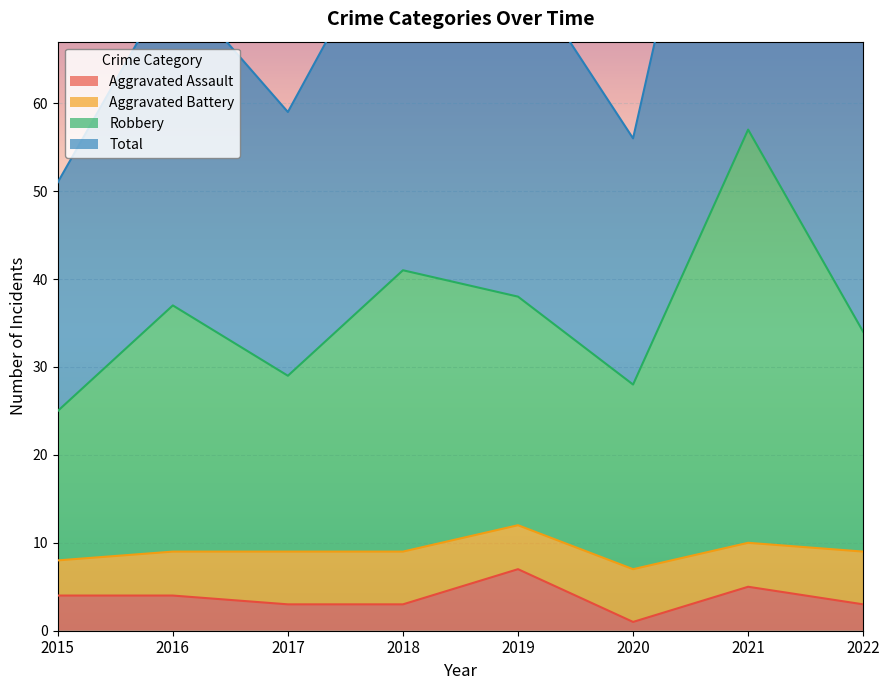

What is the value of the Total point at the 5th from the left?

76